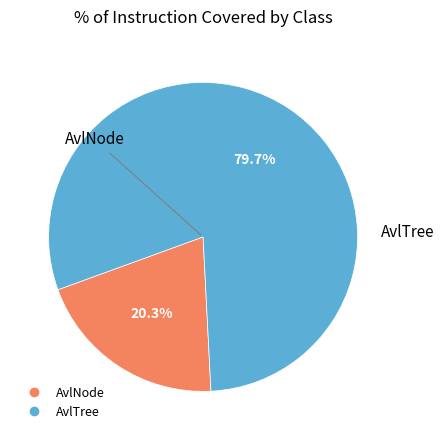

Which category has the biggest portion of the pie?

AvlTree